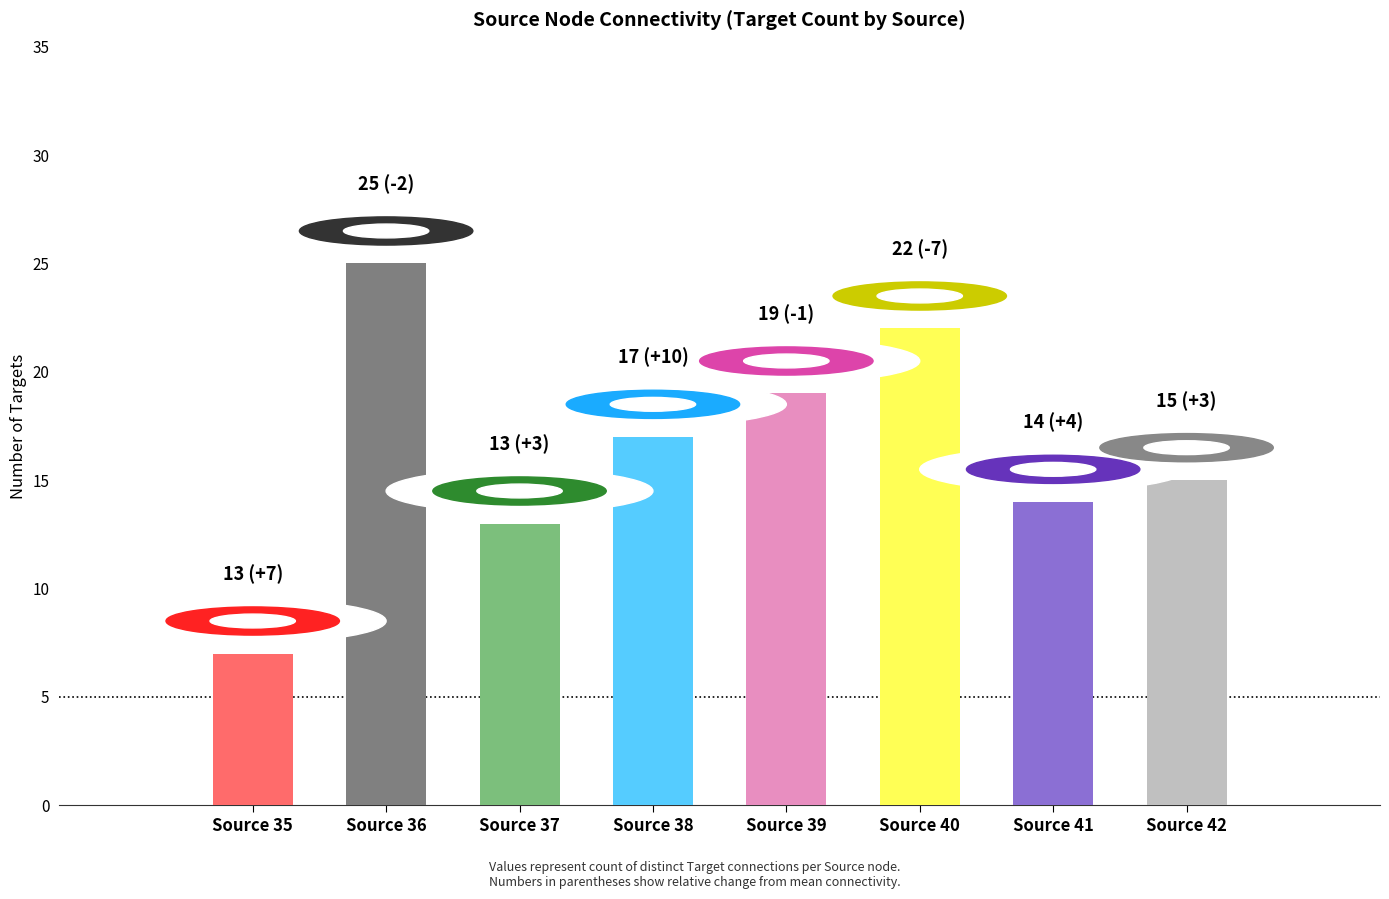

Is it true that the value at Source 38 is 17?

True